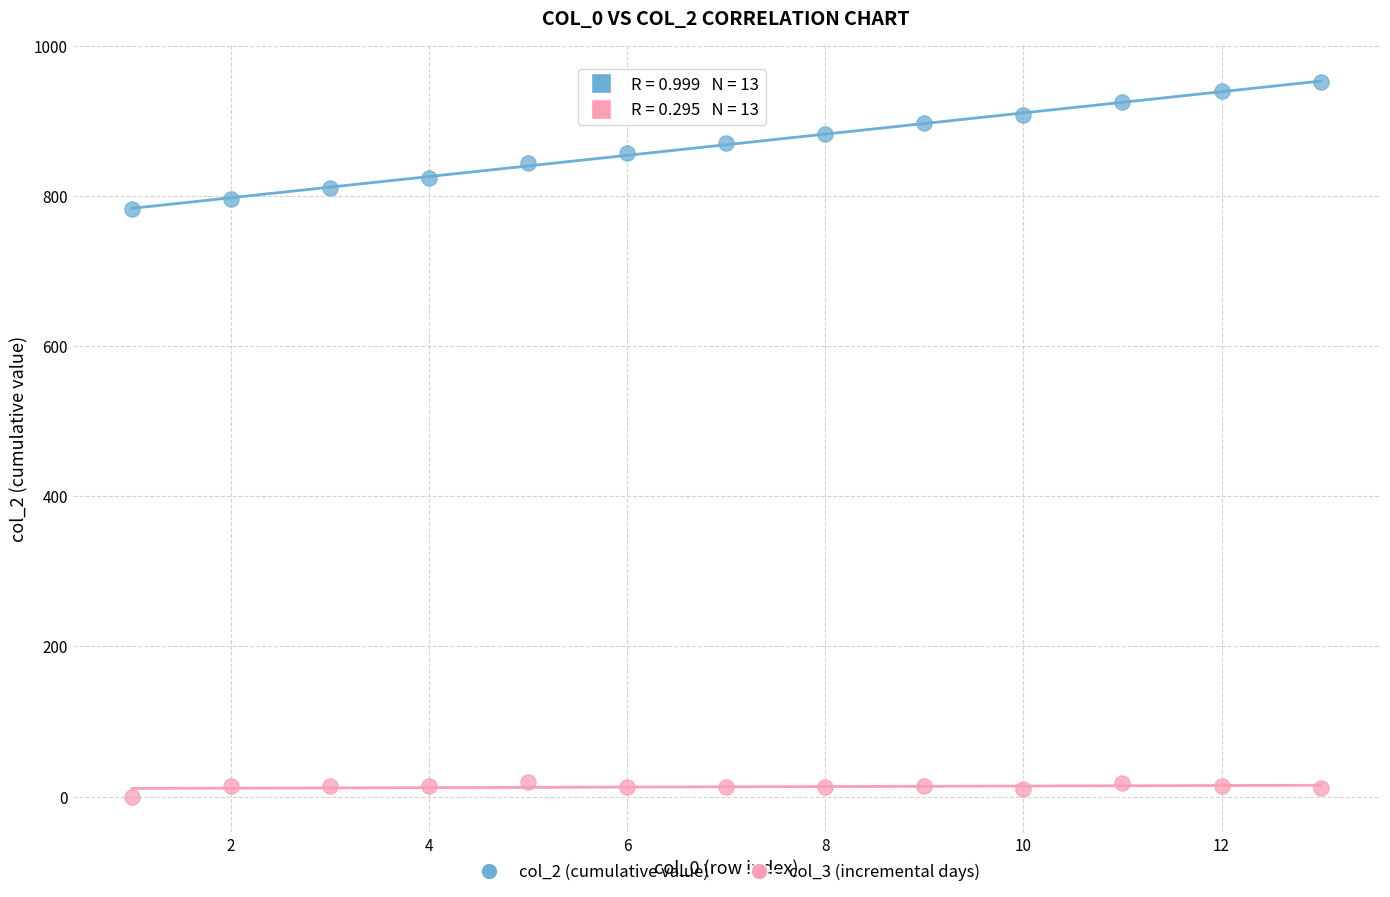

Which series has the largest Y range (max minus min)?

col_2 (cumulative value)